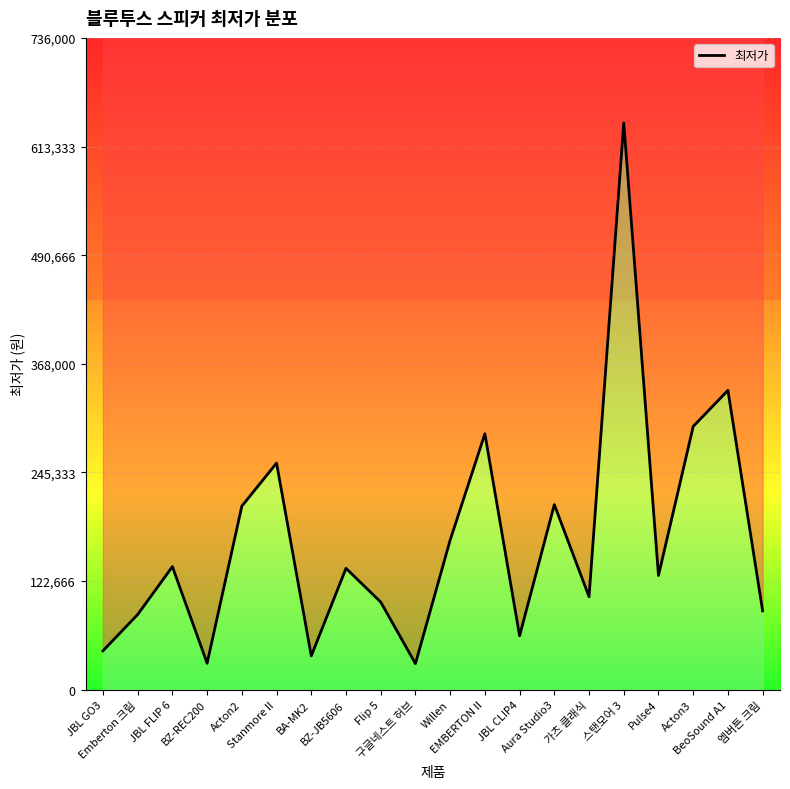

Reading left to right, what are all the values shown in this chart?

43900	84900	139000	29900	207300	255900	38200	137070	99000	29450	169000	289000	60900	209000	105000	640000	129000	297280	338000	89000